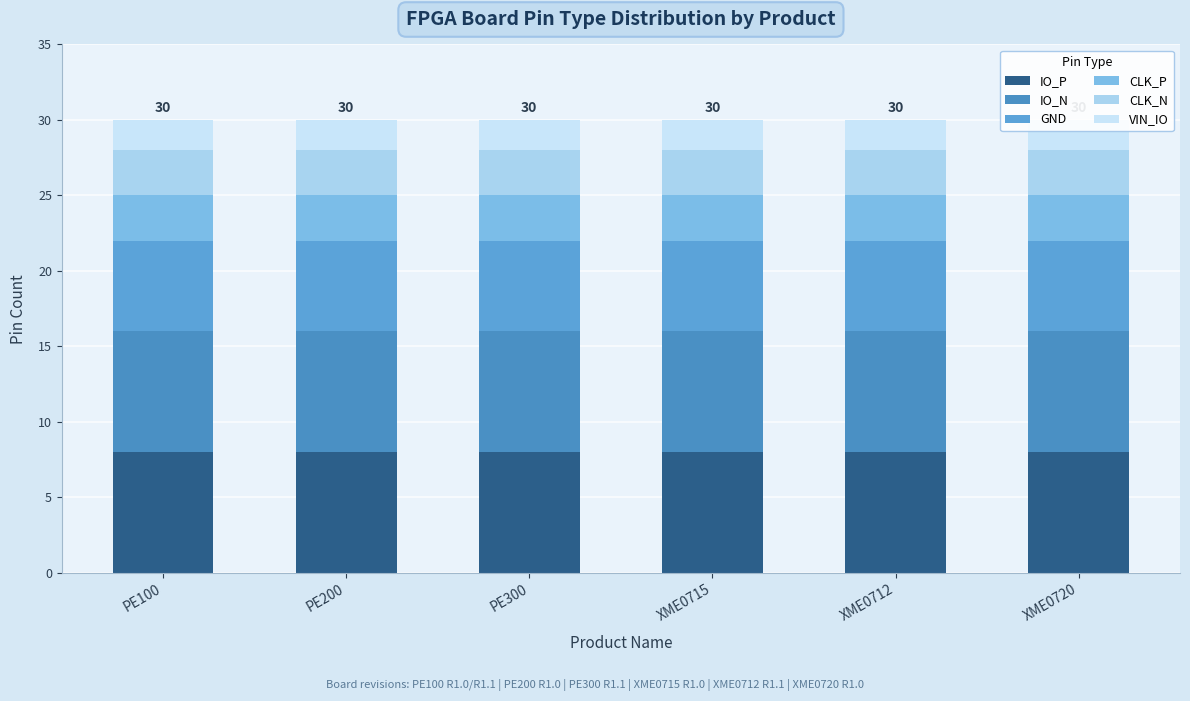

At how many categories does at least one series exceed 2?

6